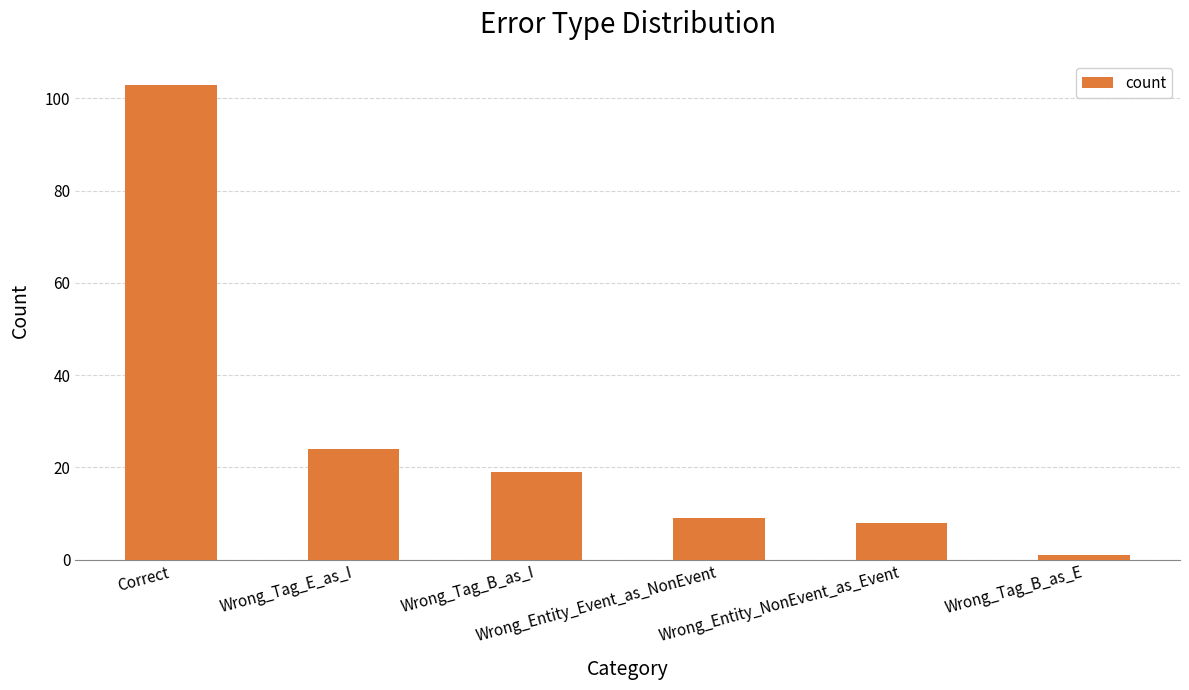

What is the value of the 2nd bar from the left?

24